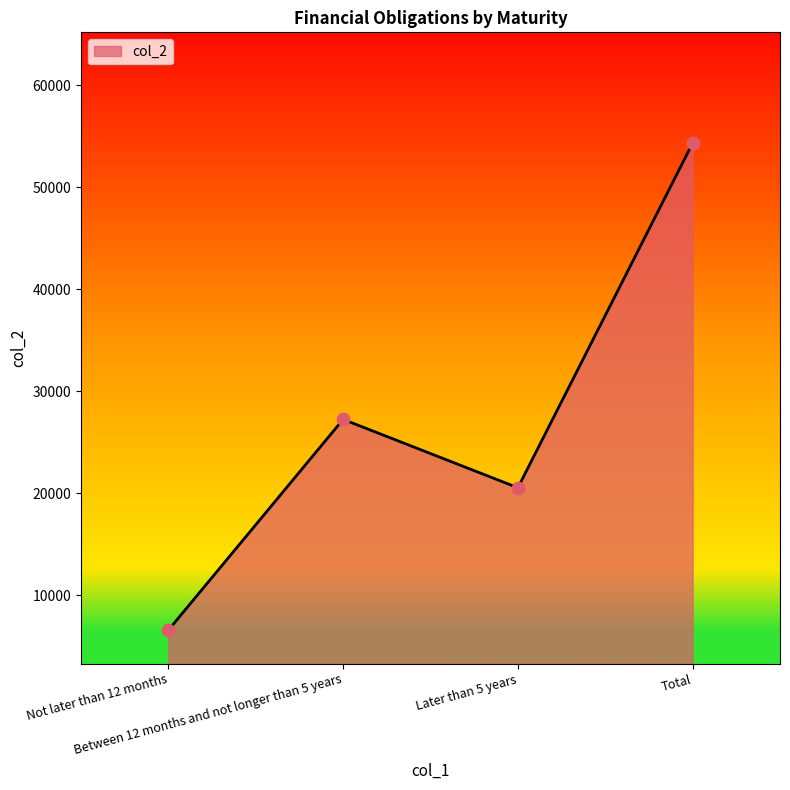

What is the ratio of the value at Later than 5 years to the value at Between 12 months and not longer than 5 years?

0.8